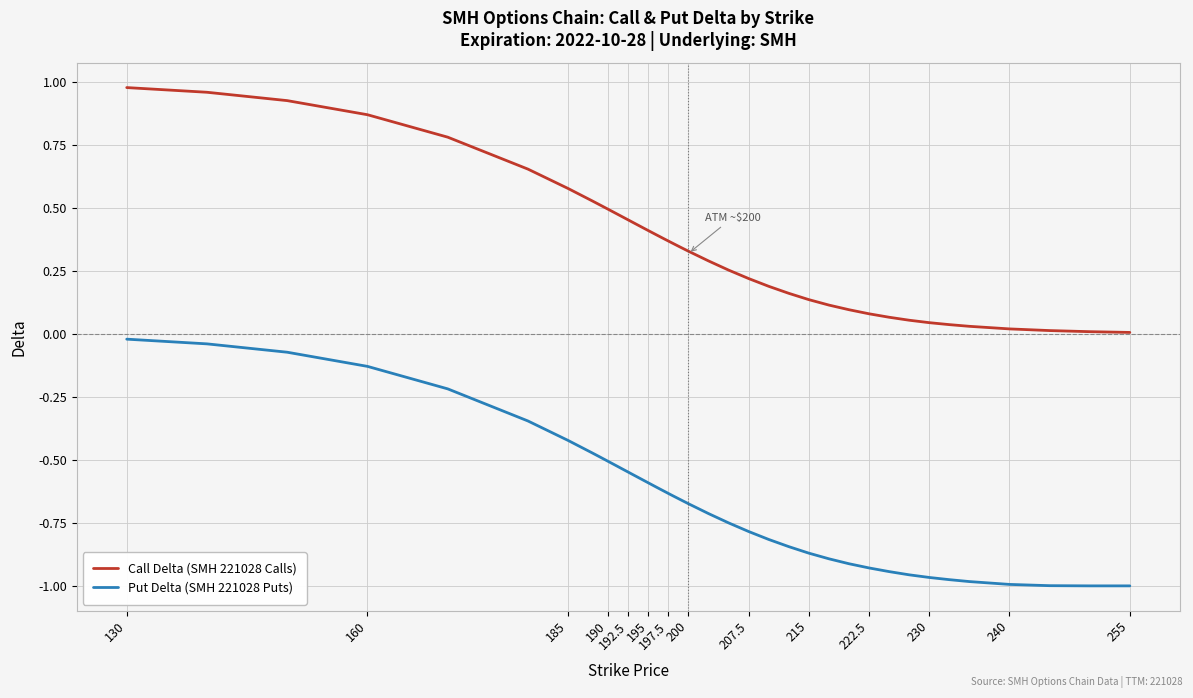

Which series has the widest spread of values?

Put Delta (SMH 221028 Puts)